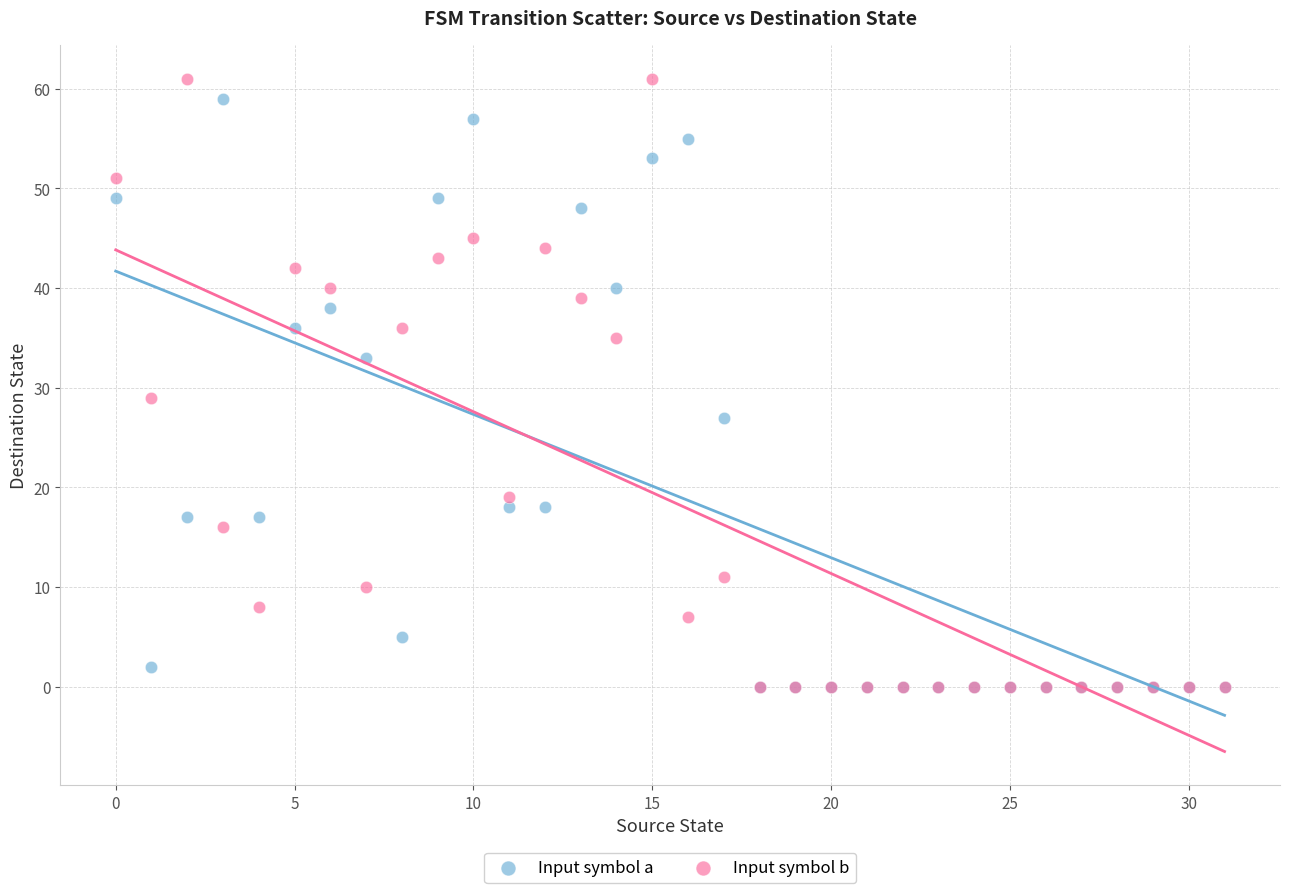

Which series has the largest Y range (max minus min)?

Input symbol b